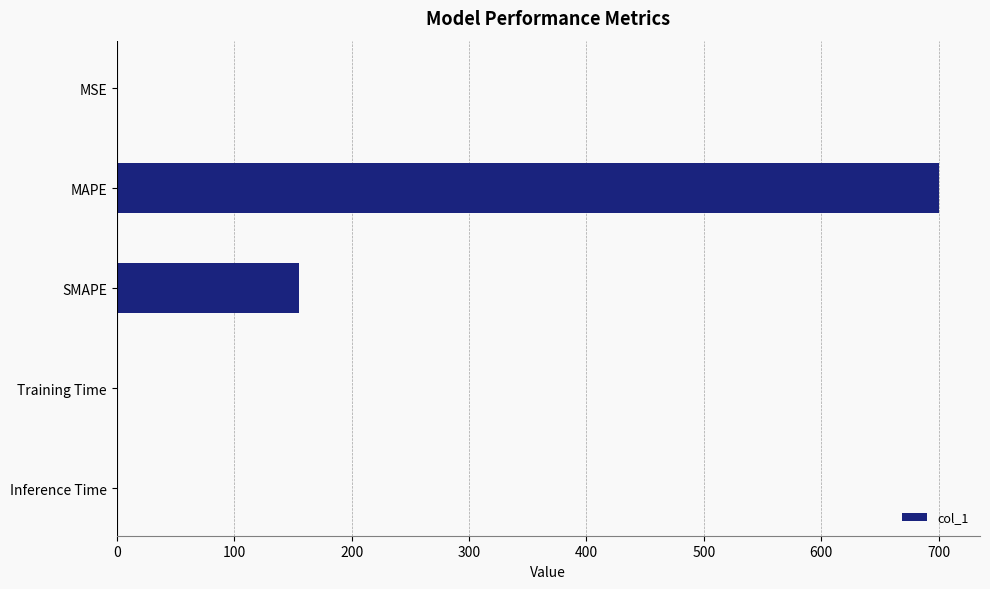

The chart shows a value of 155.6 at SMAPE. True or false?

True